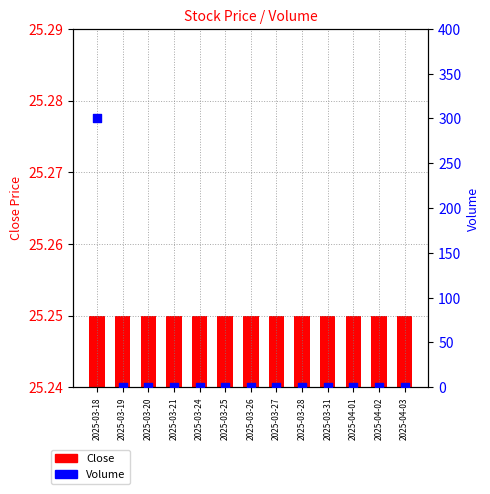

What are all the series names shown in the legend?

Close, Volume